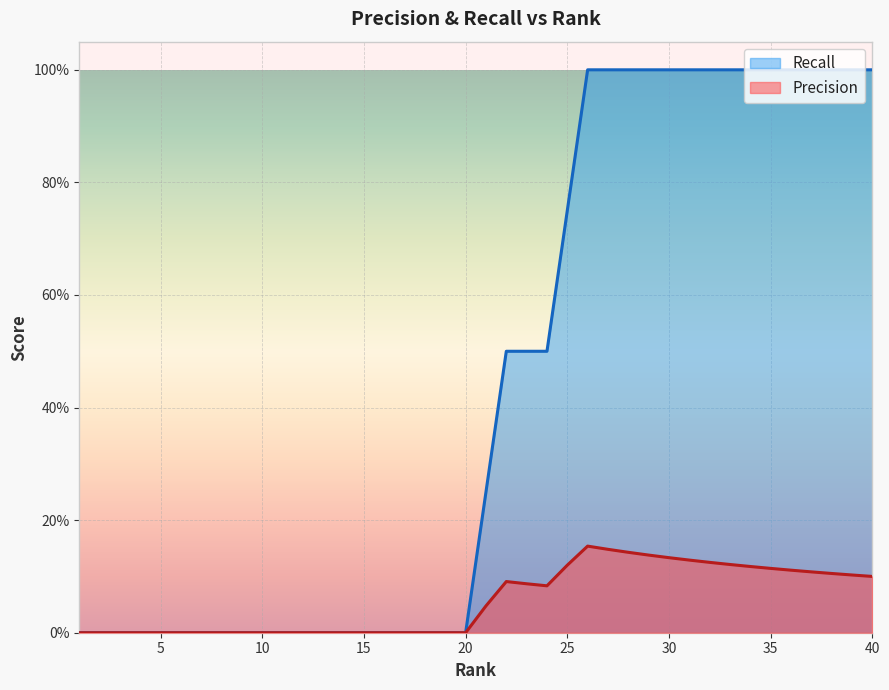

True or false: Recall and Precision intersect in this chart.

False